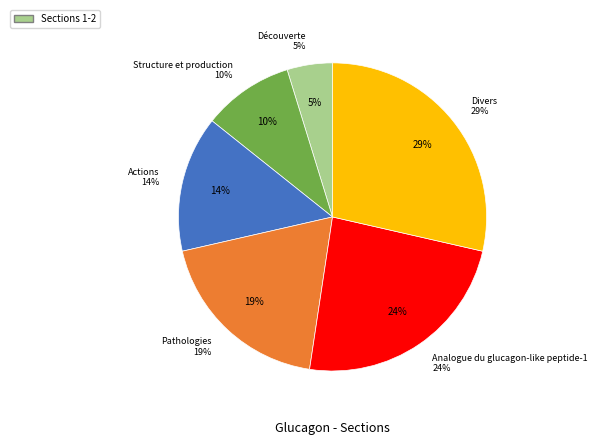

Which slice is the smallest?

Découverte